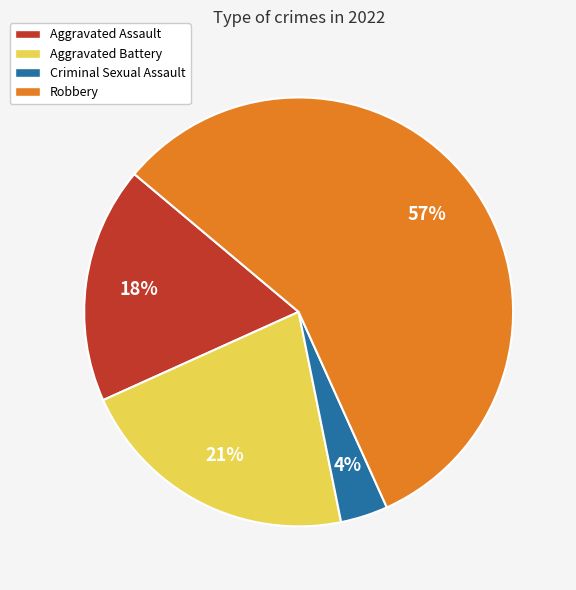

Which slice is the largest?

Robbery